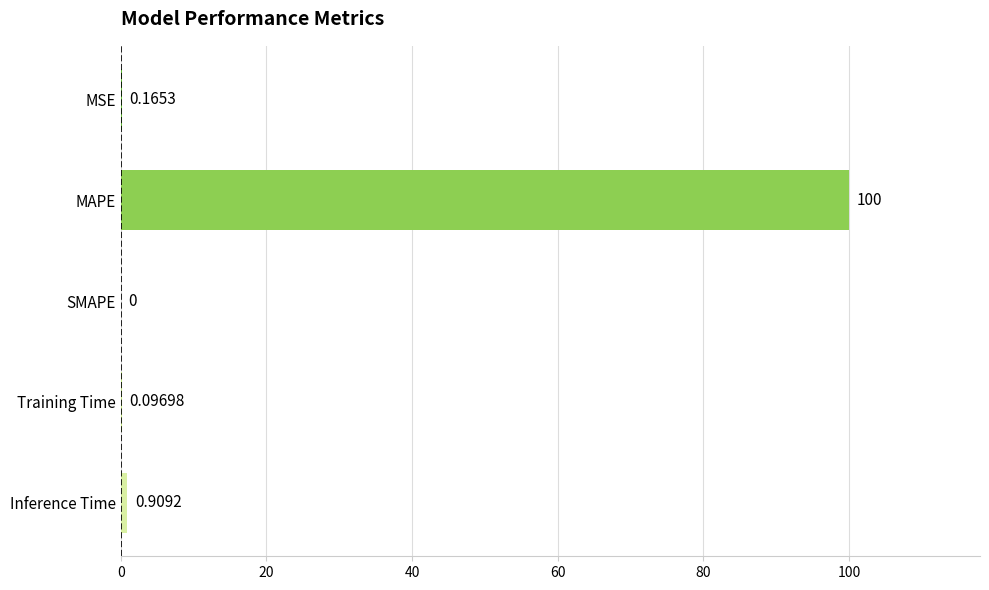

How many series are shown in this chart?

1